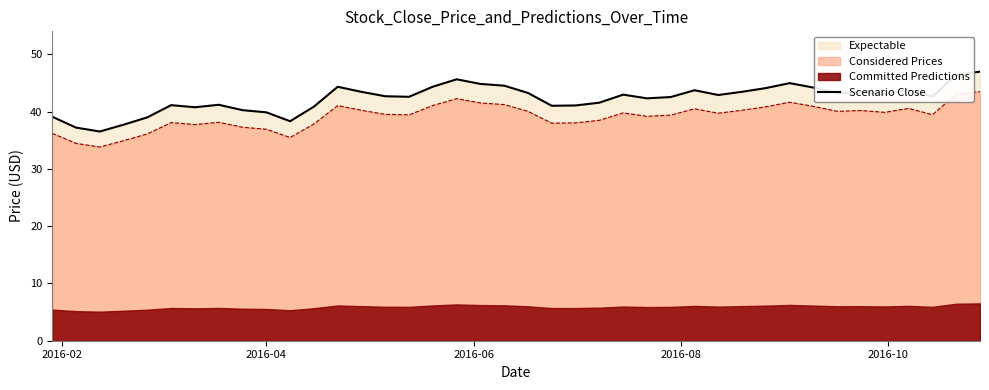

What is the lowest value of the Scenario Close series?

36.5